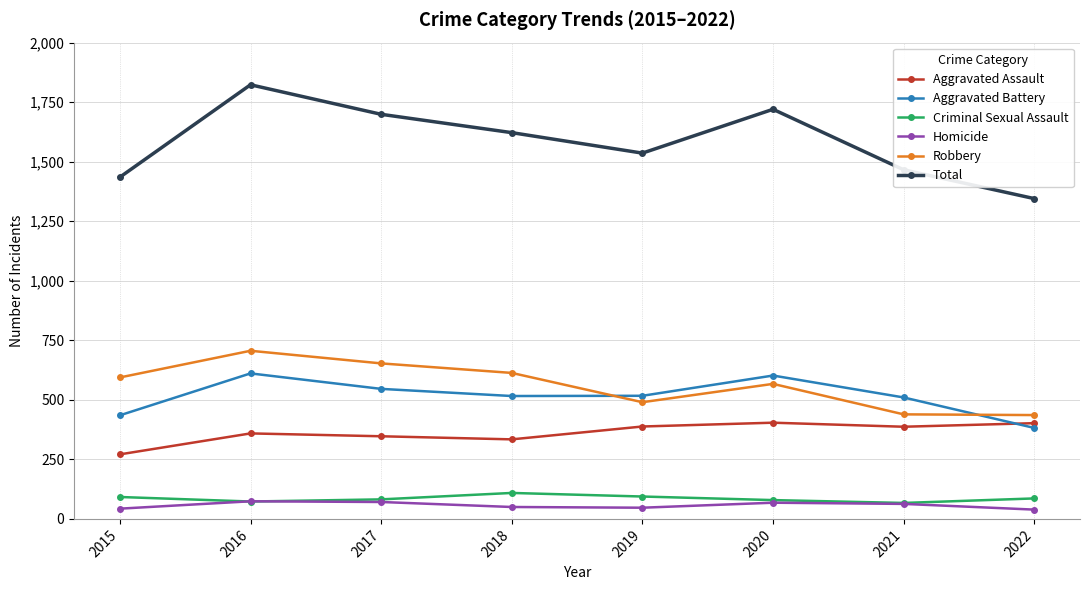

At which label is Total closest to 1584?

2018